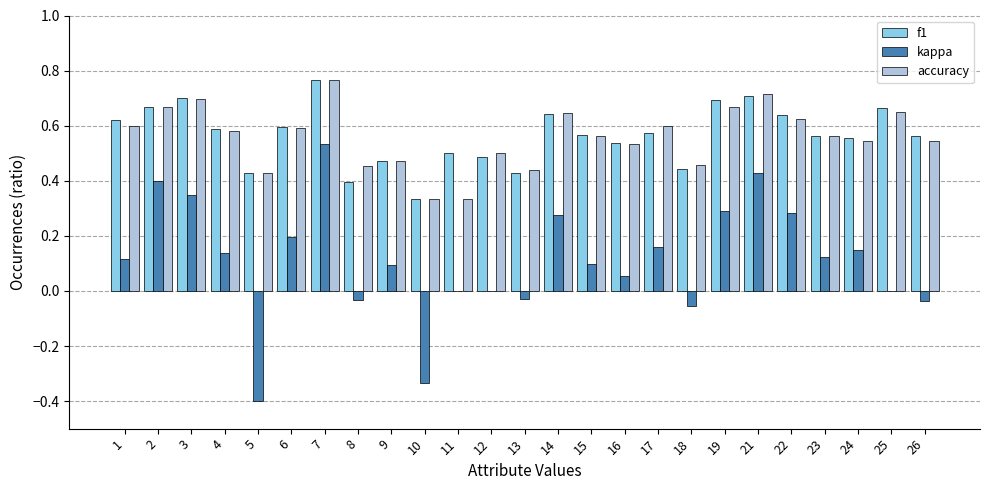

Between 16 and 22, which series saw the biggest shift?

kappa